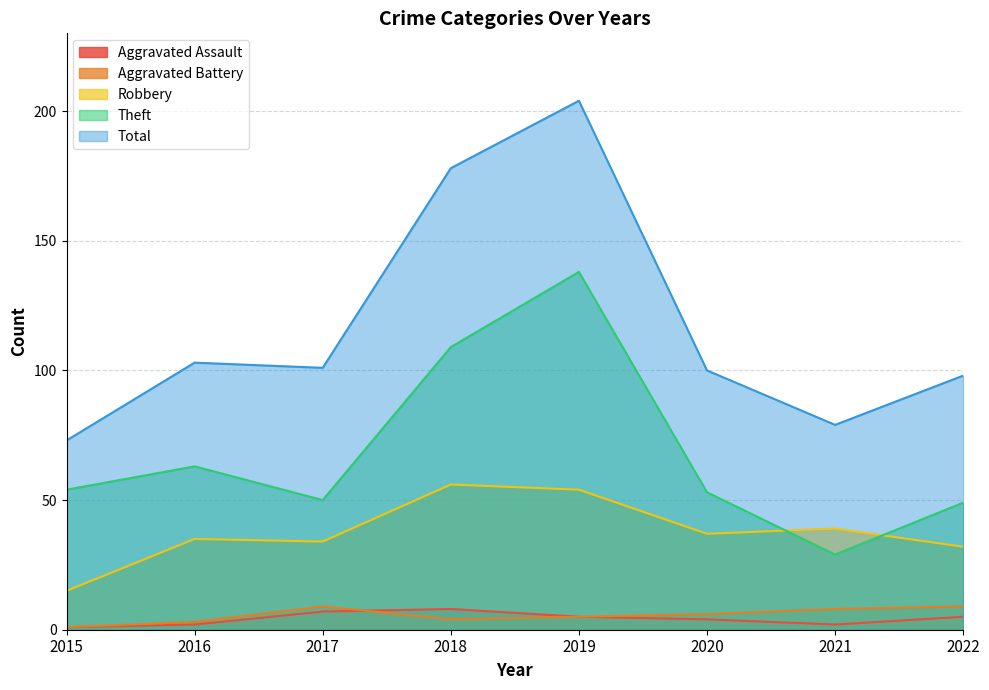

True or false: Aggravated Assault and Total cross at least once.

False